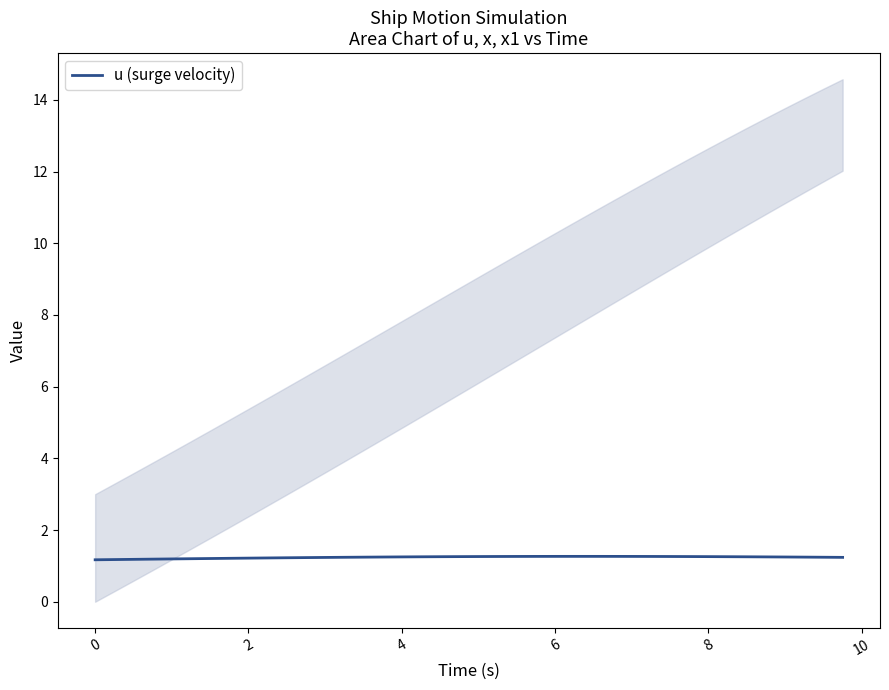

What is the maximum value for u (surge velocity)?

1.3